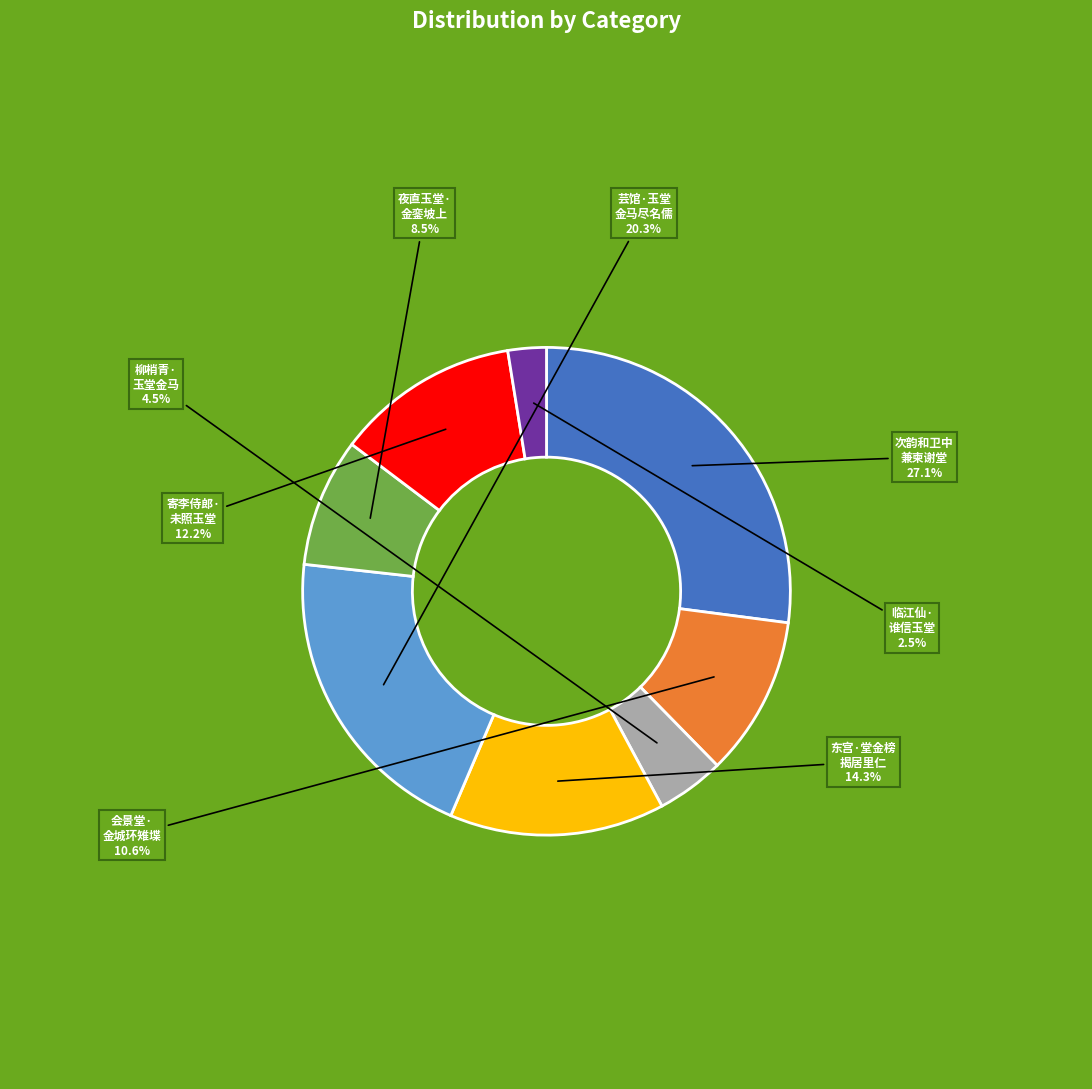

To the nearest percent, what is the average slice percentage?

12%